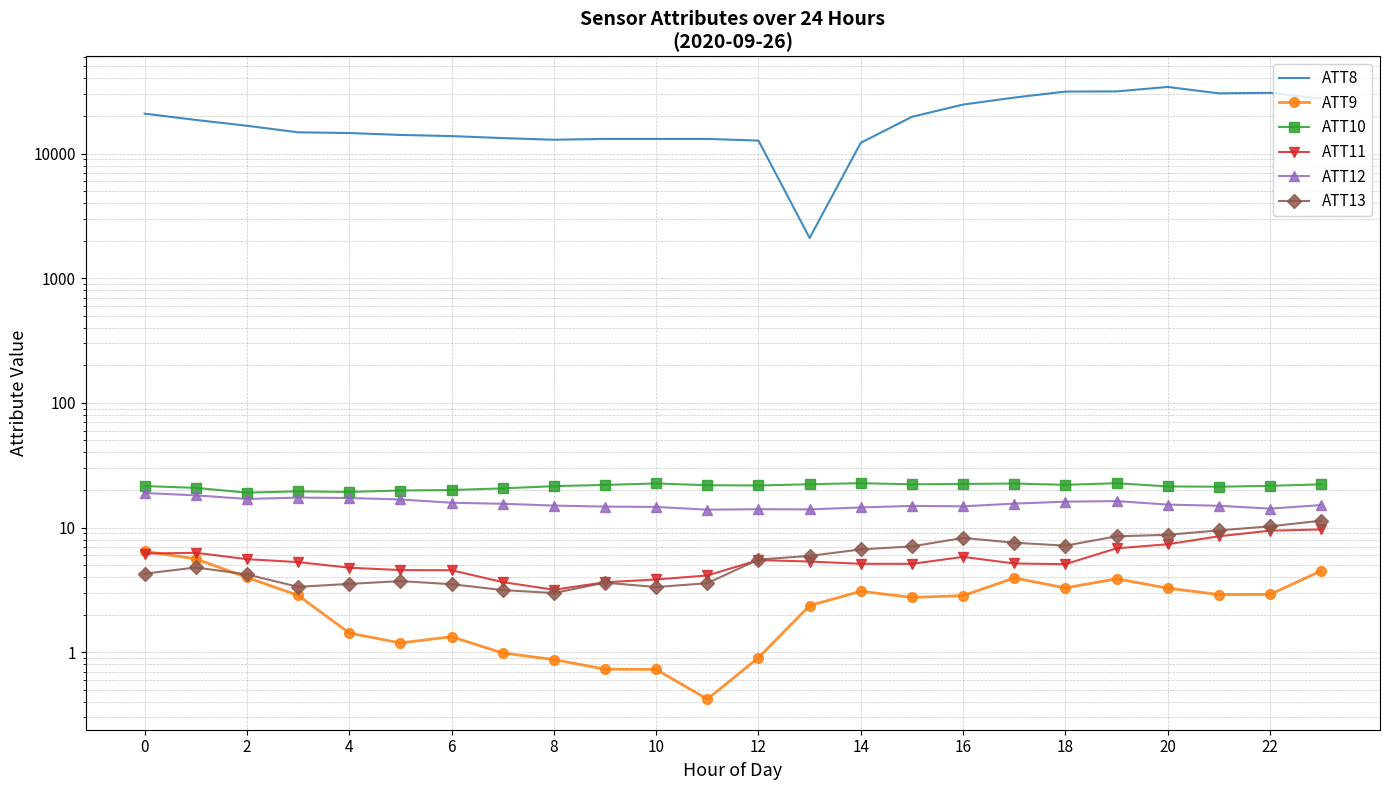

True or false: ATT11 and ATT10 cross at least once.

False